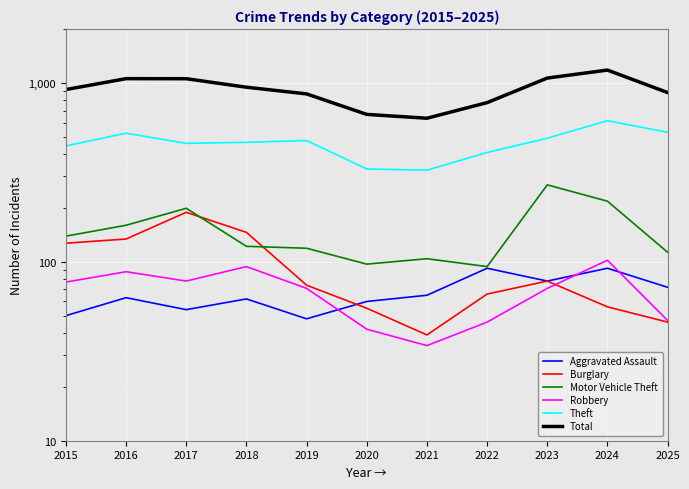

The Robbery series shows 46 at 2022. True or false?

True